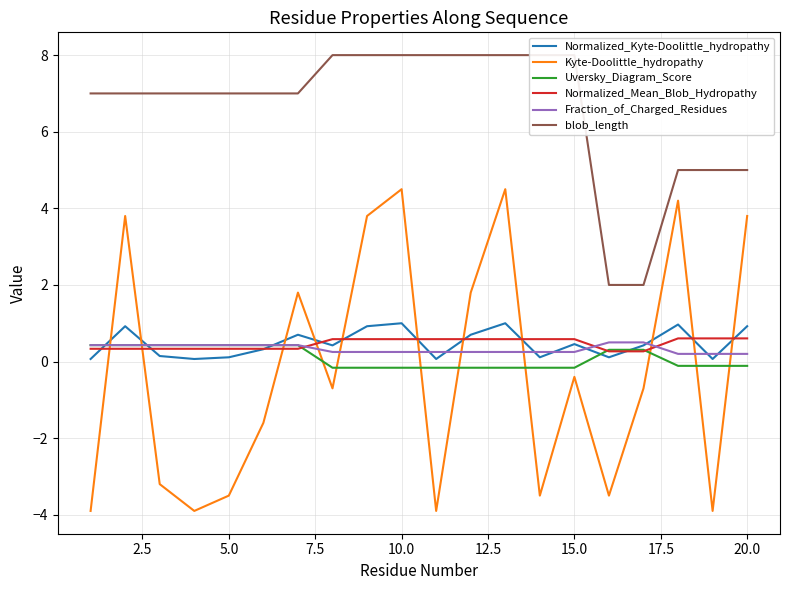

How many series are shown in this chart?

6